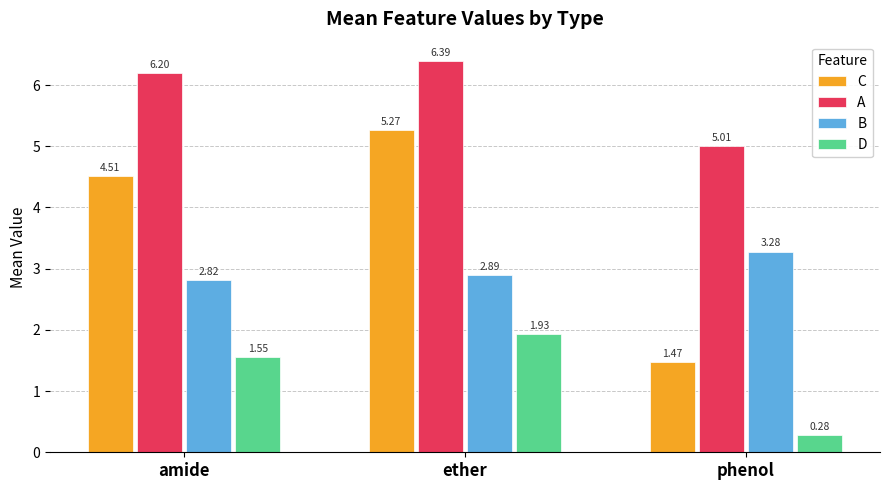

Which series has the widest spread of values?

C